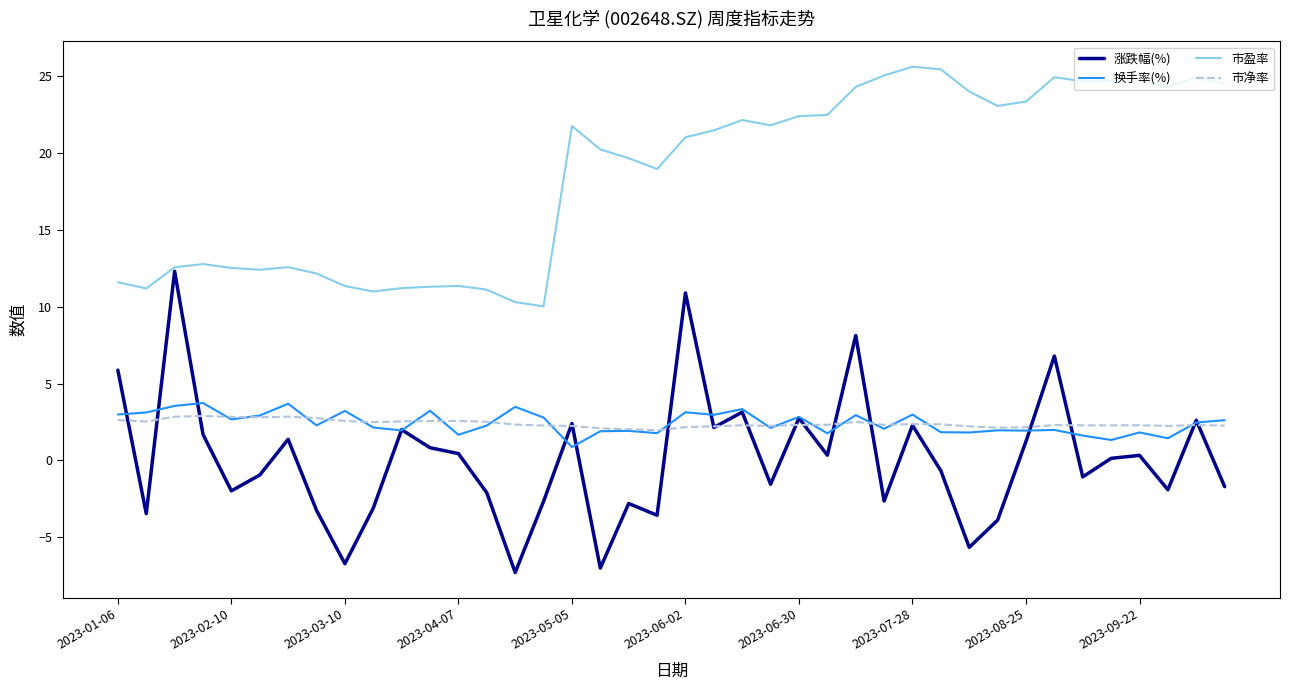

After their last crossing, which series has the higher values: 换手率(%) or 市净率?

换手率(%)